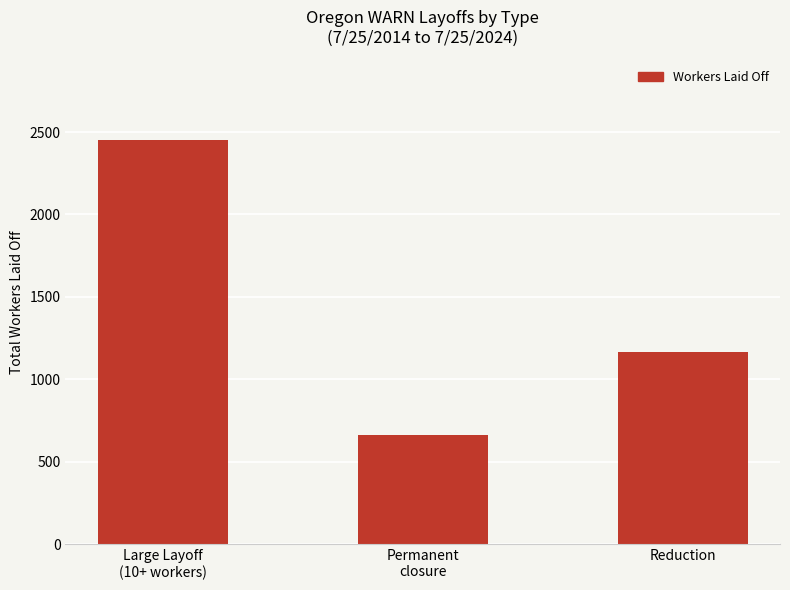

What is the greatest value displayed?

2451